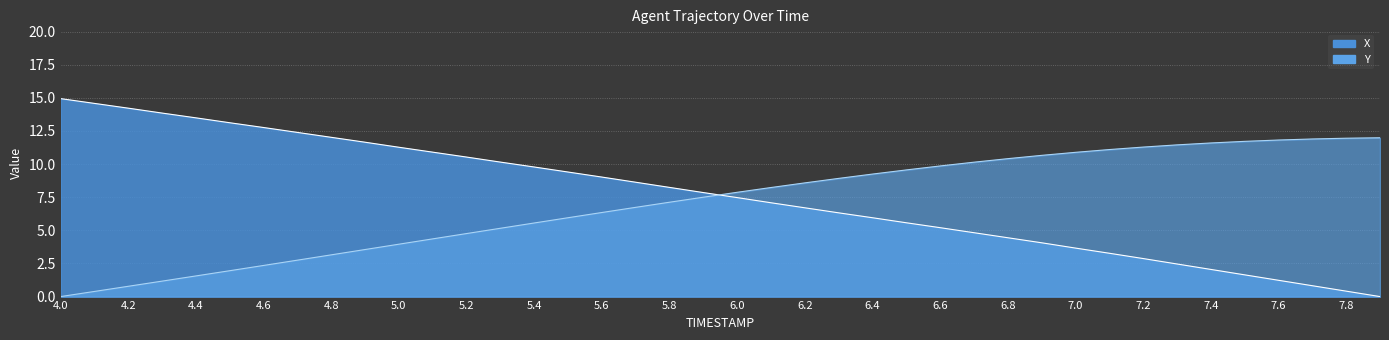

What value does the X series have at 4.5?

13.1